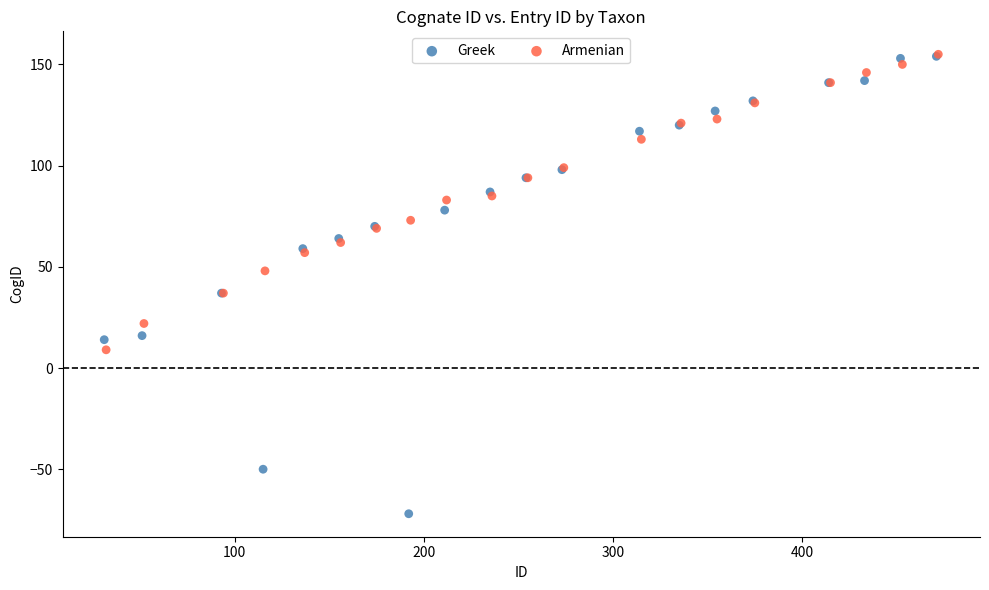

Which series contains the lowest Y value?

Greek